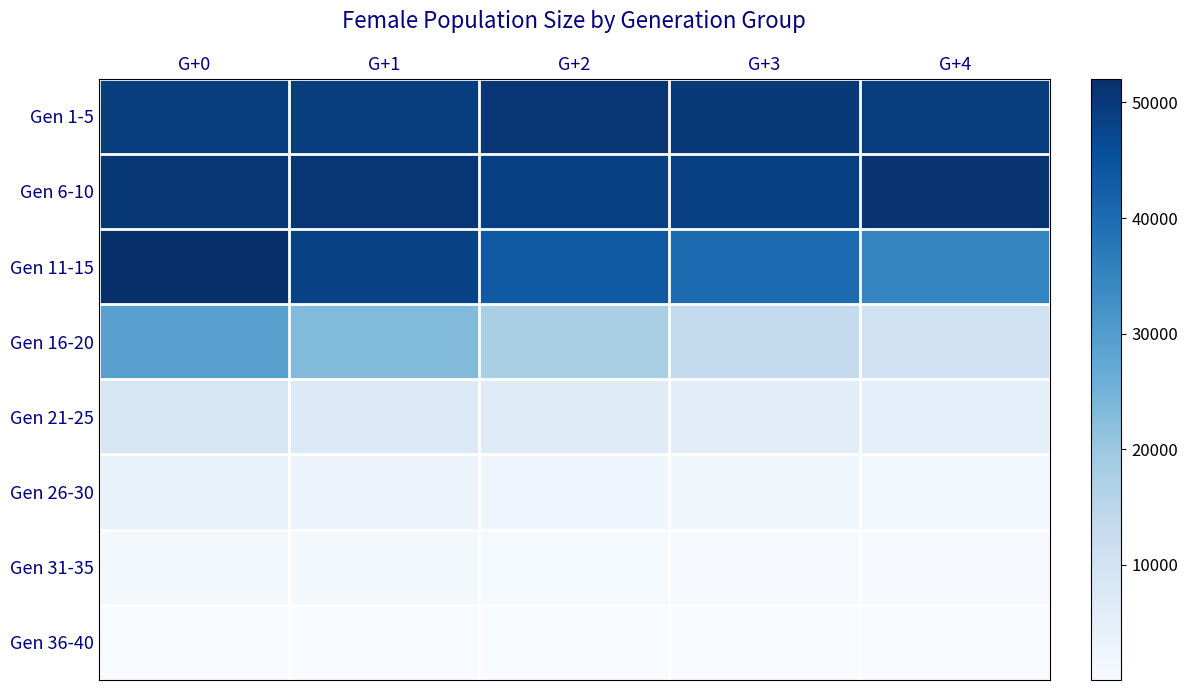

What is the total value across all series at G+1?

182869